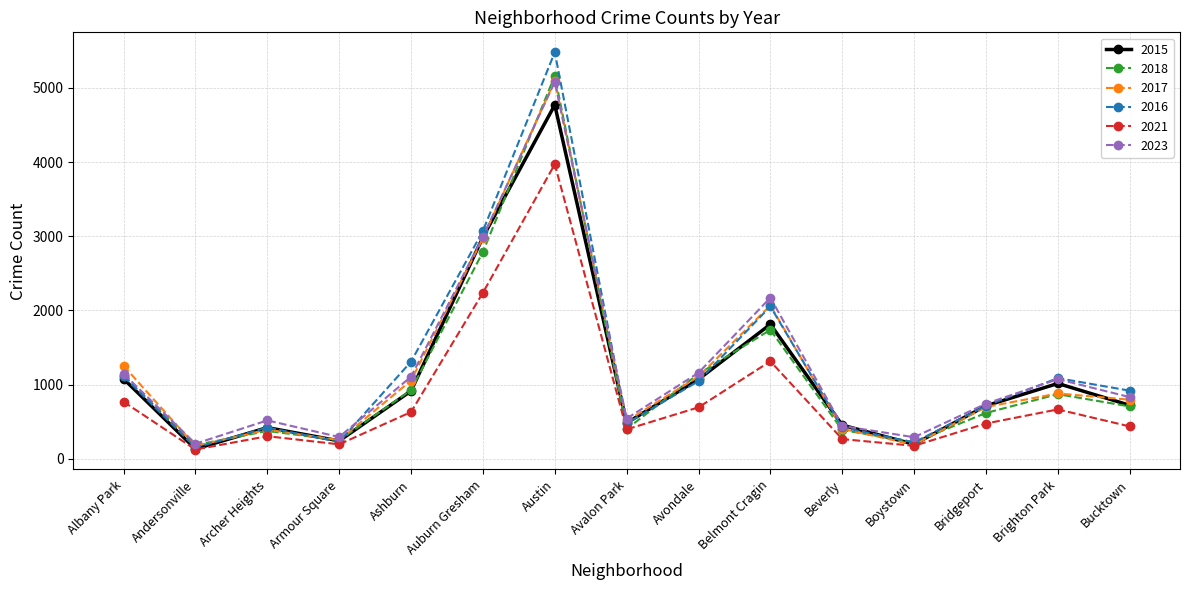

The value of 2021 at Brighton Park is 1013. True or false?

False